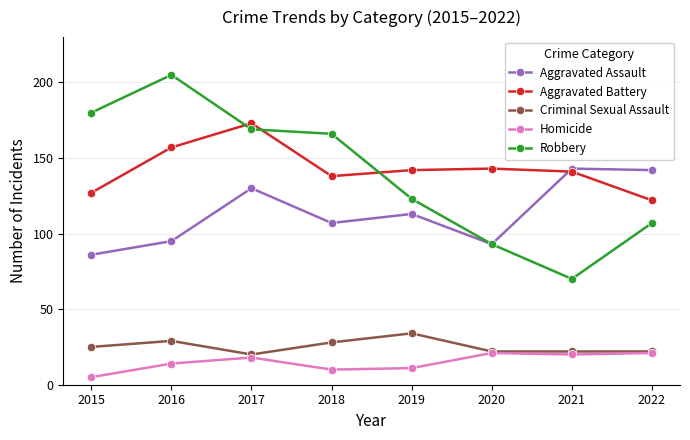

Where is the first local minimum for Aggravated Battery?

2018